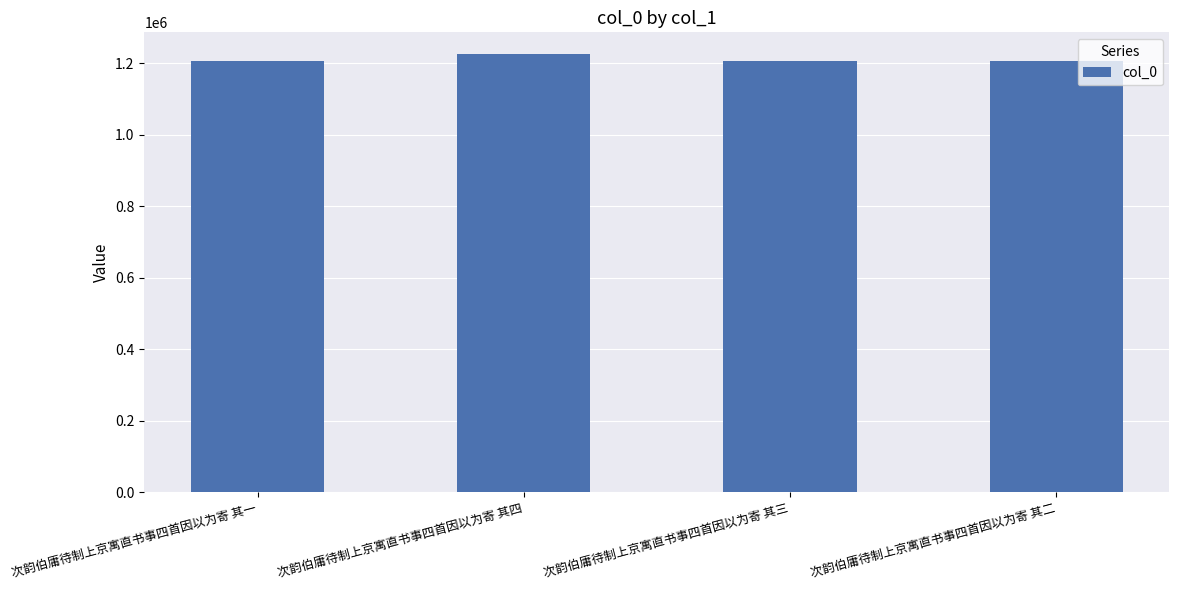

Is it true that the value at 次韵伯庸待制上京寓直书事四首因以为寄 其二 is 1206392?

True